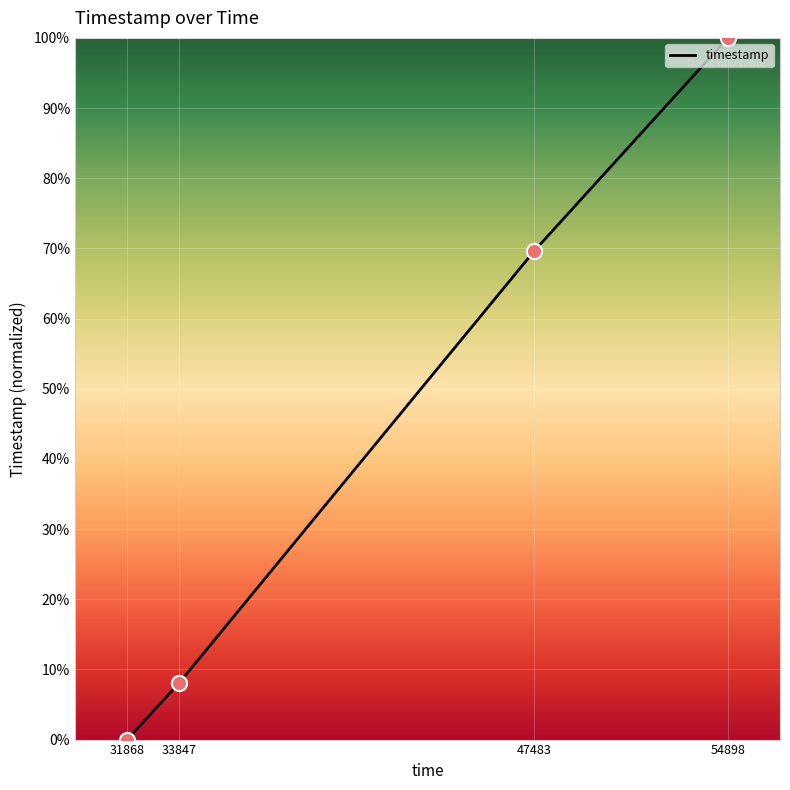

What is the change in value from 33847 to 54898?

+92.0